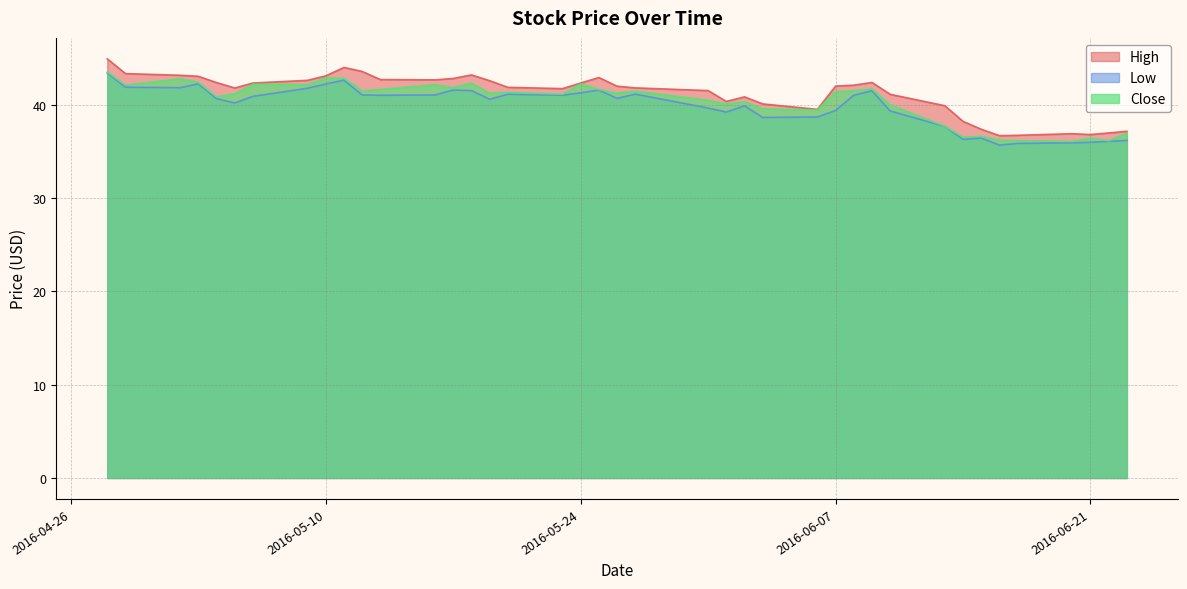

List the series in order of their overall mean, lowest first.

Low, Close, High